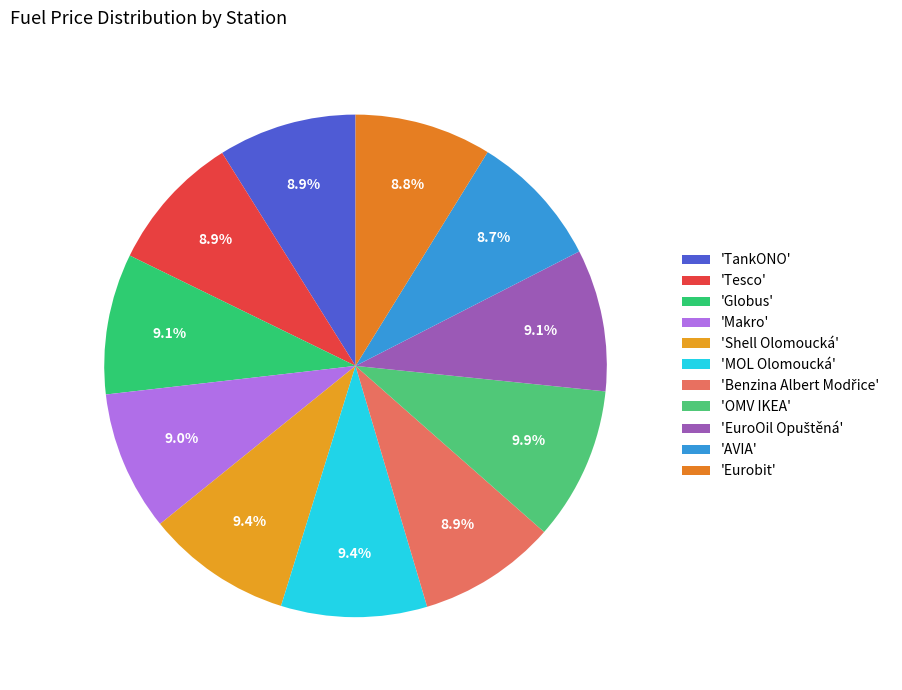

To the nearest percent, what is the difference between the largest and smallest slice percentages?

1%